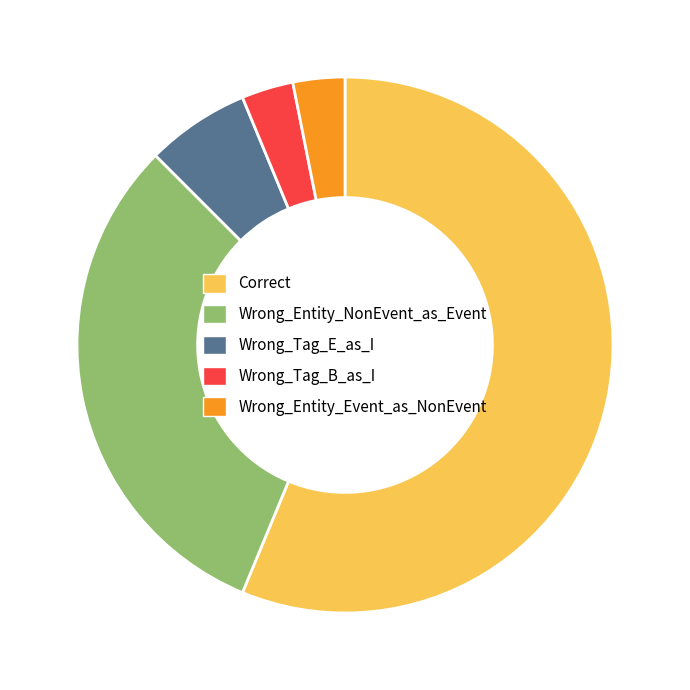

Is Correct the majority of the pie?

Yes